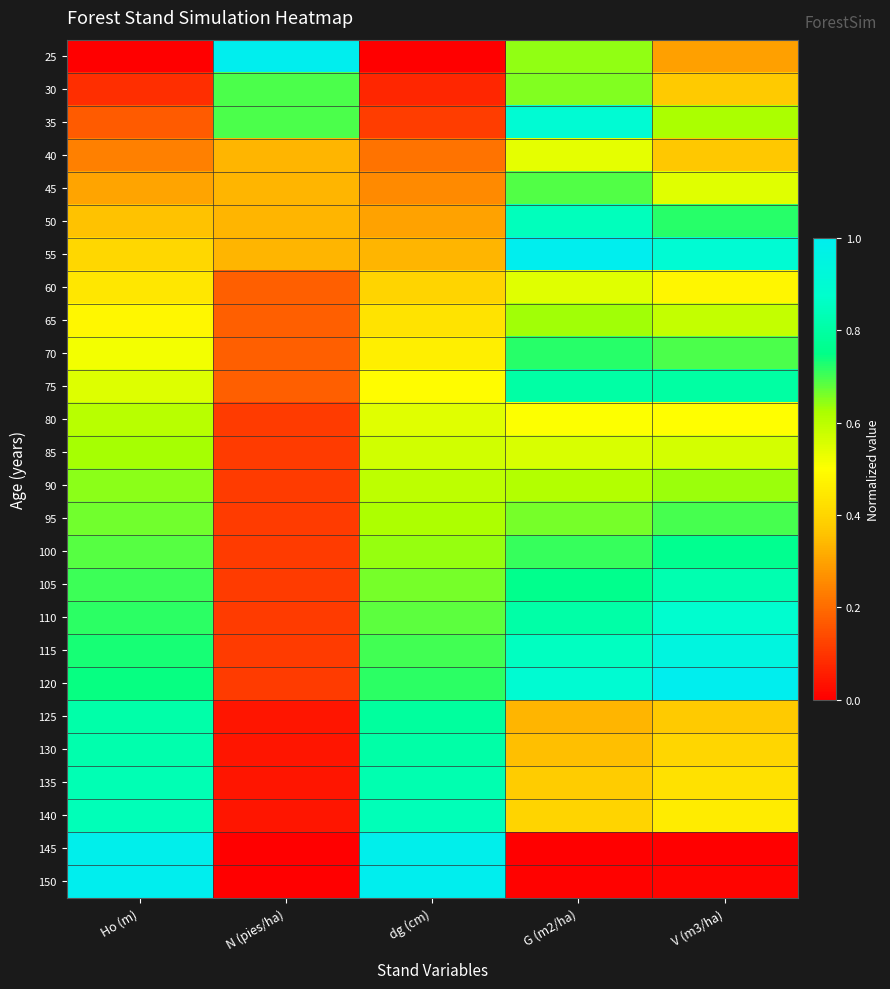

Rank the series by their maximum value, from lowest to highest.

40, 60, 80, 85, 65, 90, 45, 30, 95, 70, 100, 75, 125, 130, 105, 135, 140, 50, 110, 35, 115, 145, 25, 55, 120, 150